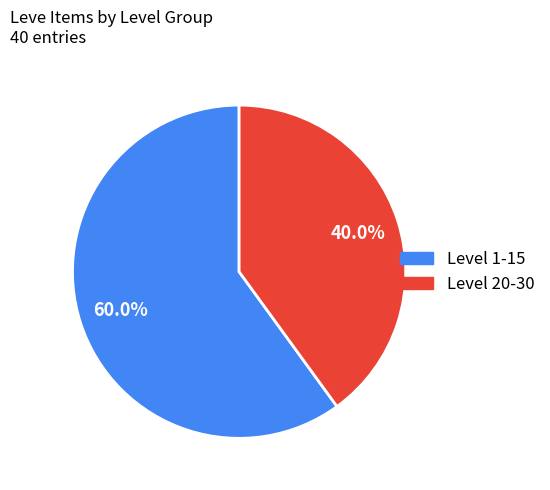

Is there a majority slice in this chart?

Yes